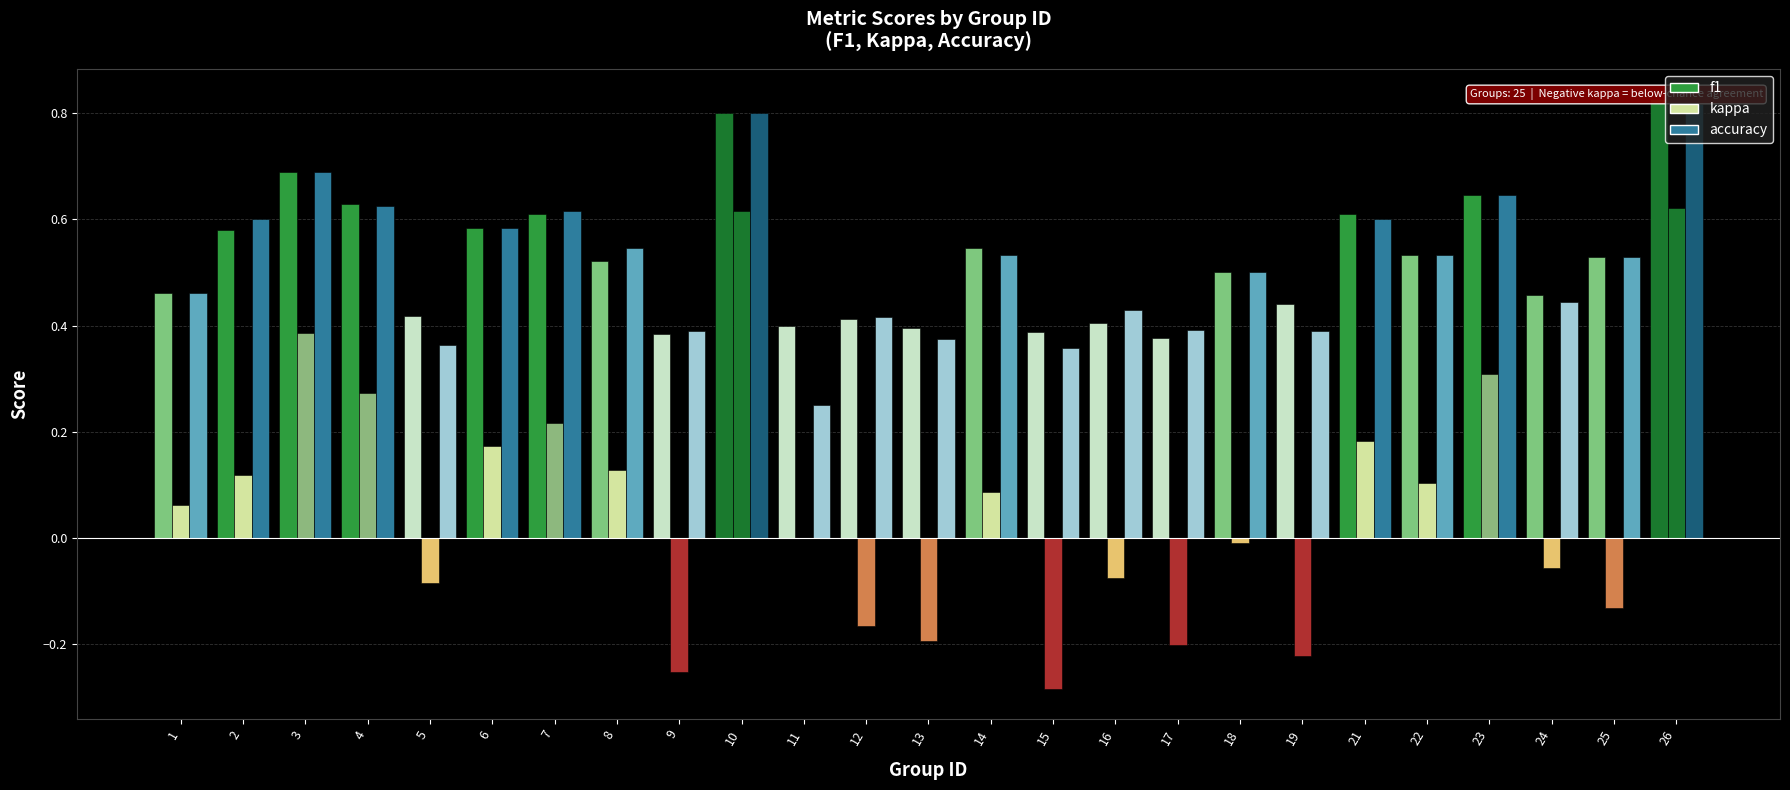

What is the total value across all series at 10?

2.2